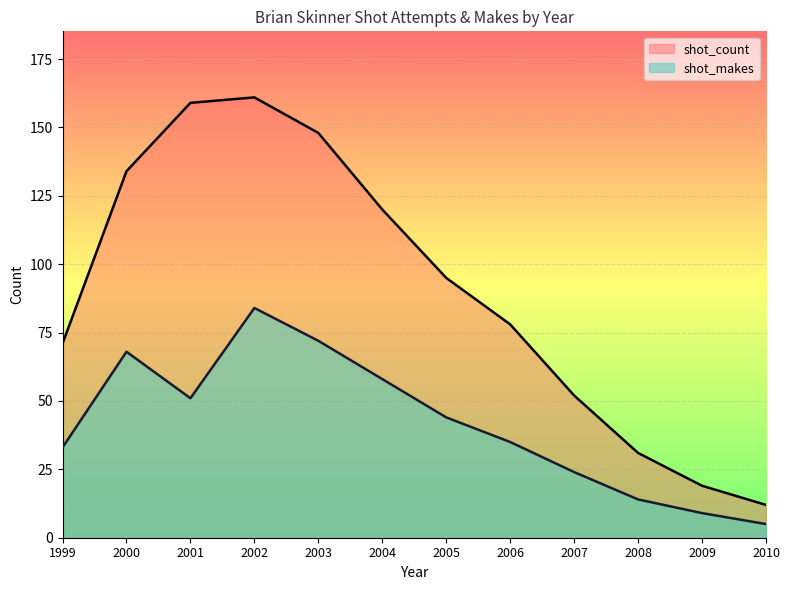

Is the value of shot_count at 2003 greater than the value of shot_makes at 2006?

Yes